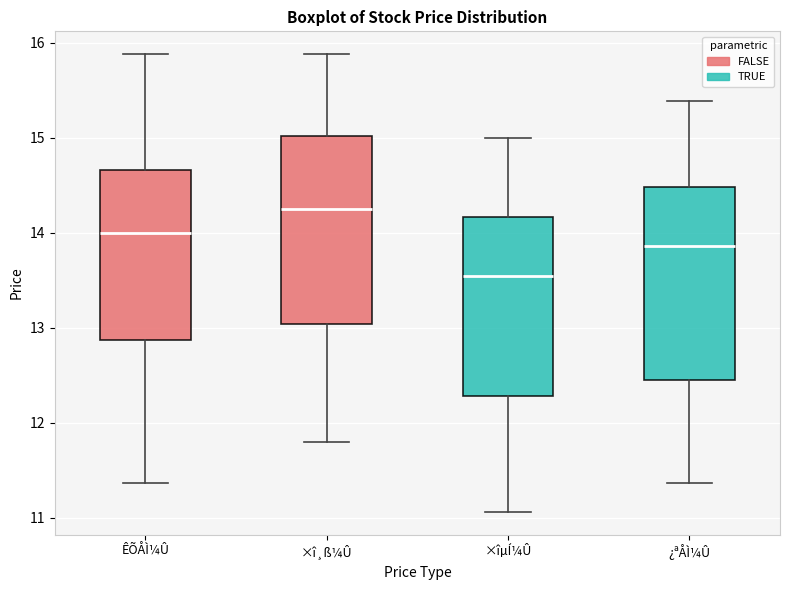

Which box has the highest median line?

×î¸ß¼Û